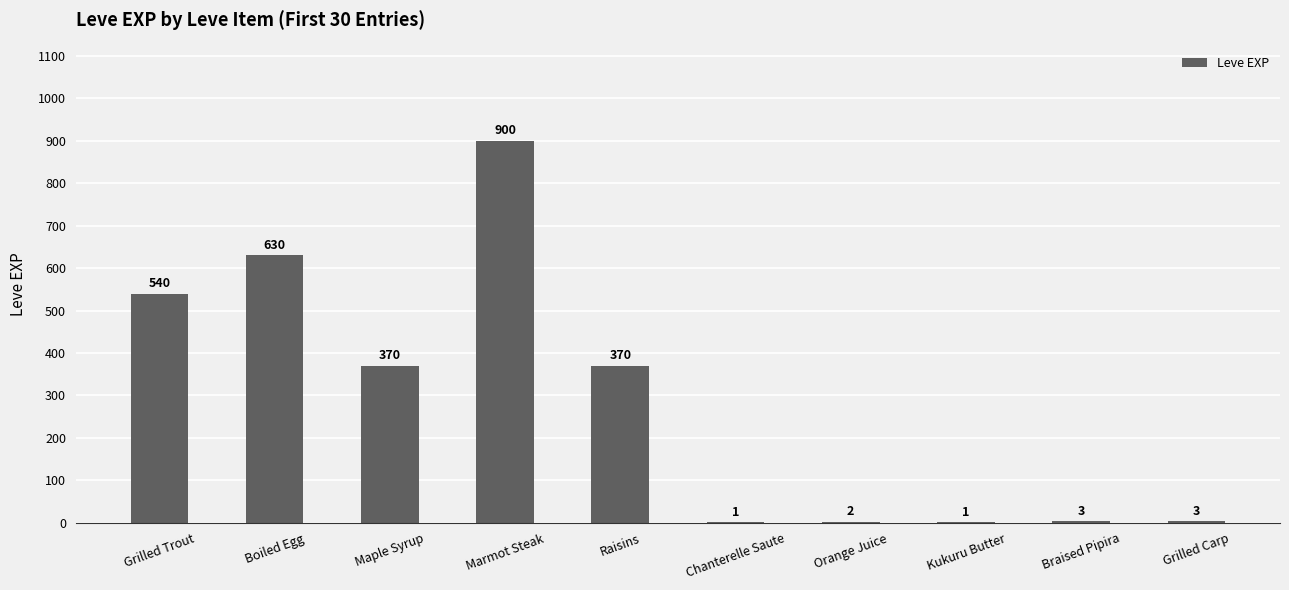

Reading right to left, list all the values displayed in this chart.

Grilled Carp=3	Braised Pipira=3	Kukuru Butter=1	Orange Juice=2	Chanterelle Saute=1	Raisins=370	Marmot Steak=900	Maple Syrup=370	Boiled Egg=630	Grilled Trout=540